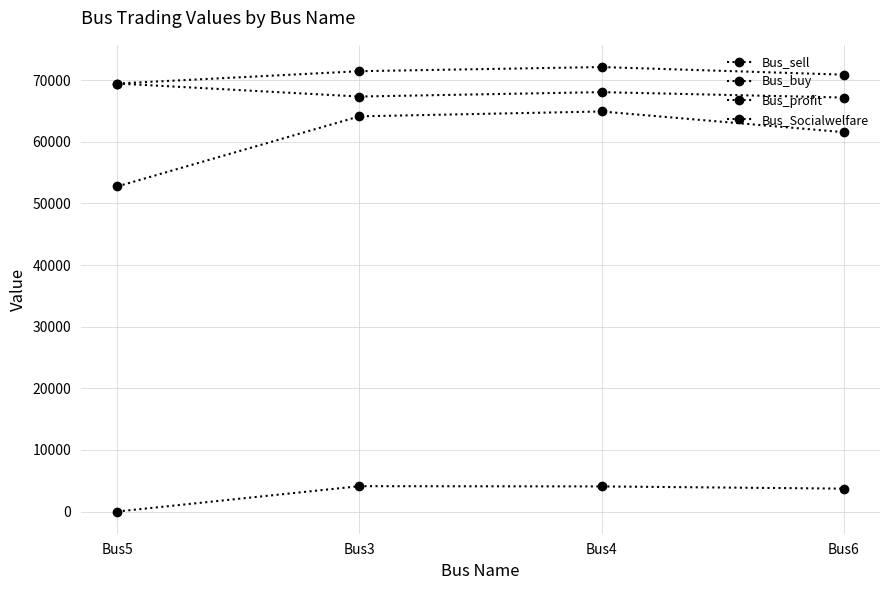

How many data points in Bus_profit are less than 68066?

2